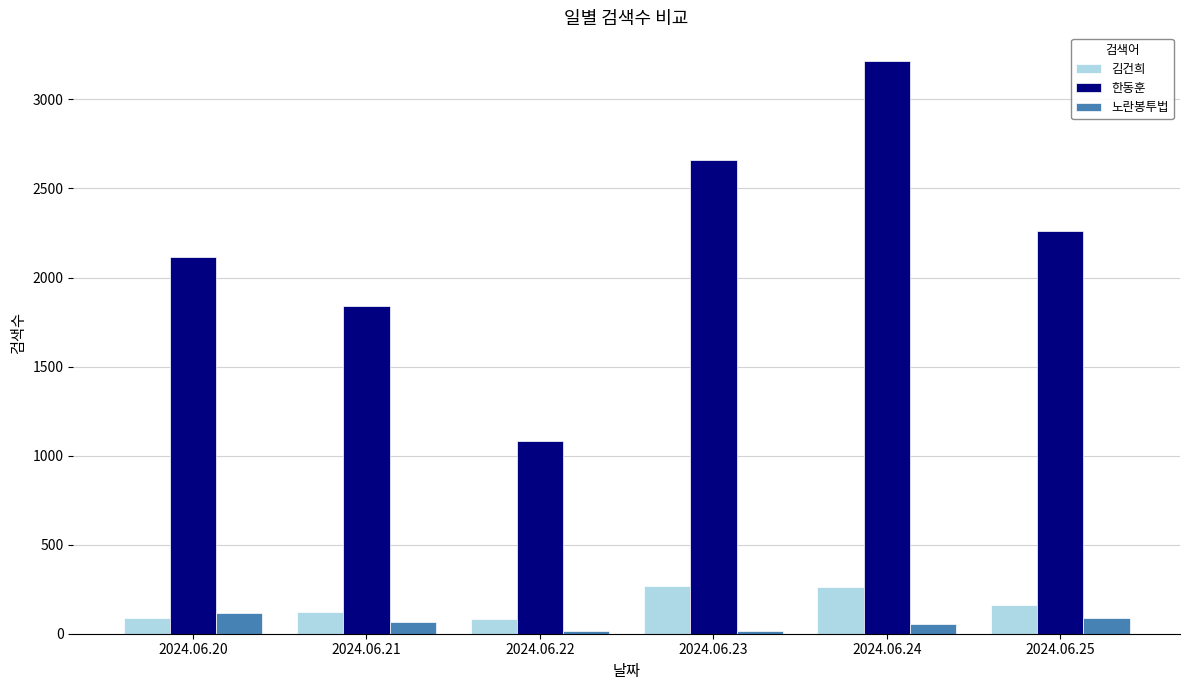

Are the bars horizontal?

No